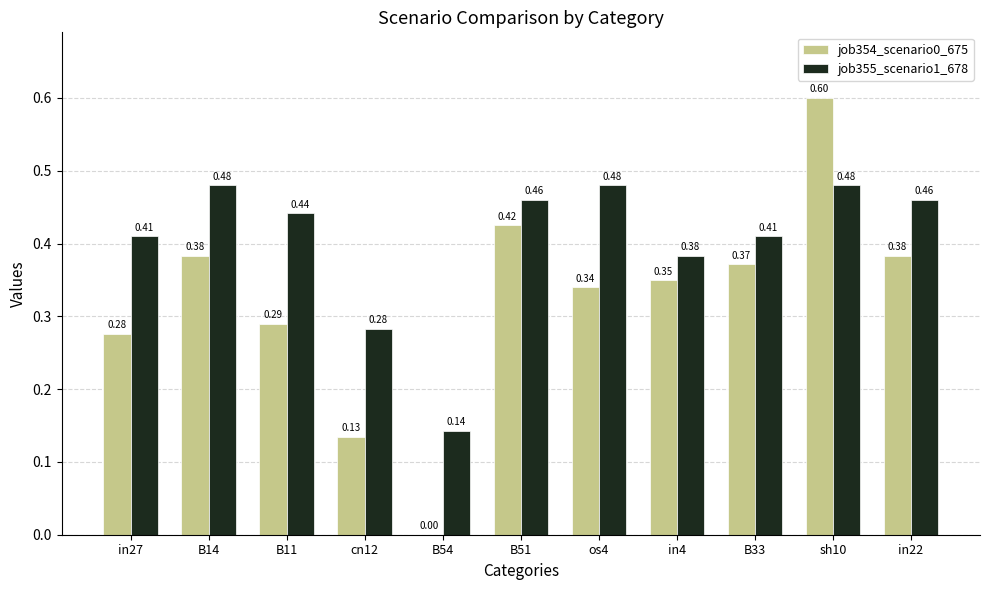

What is the sum of the job354_scenario0_675 values at sh10 and B33?

1.0